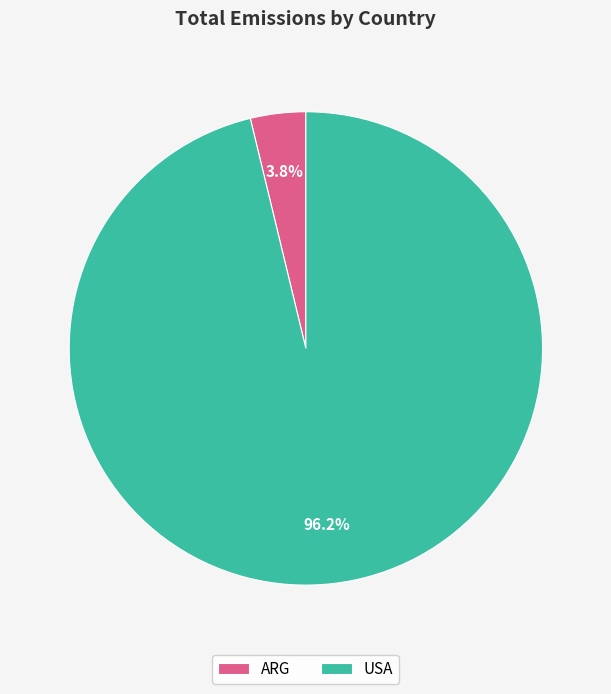

To the nearest percent, what is the difference between the USA and ARG slice percentages?

92%